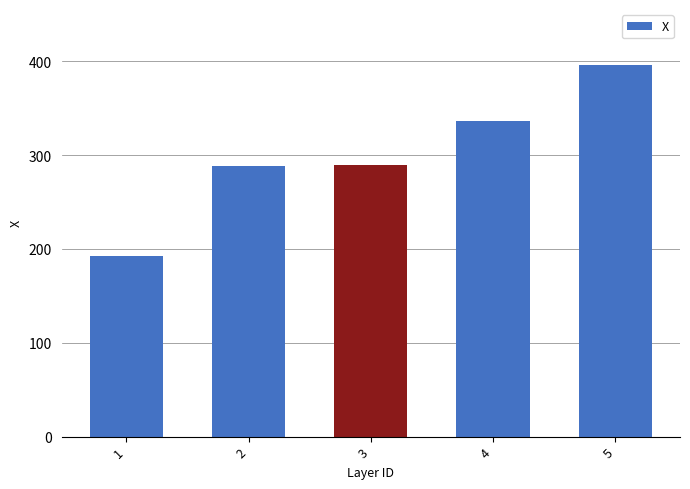

Approximately how many times larger is the value at 4 compared to 2?

1.2